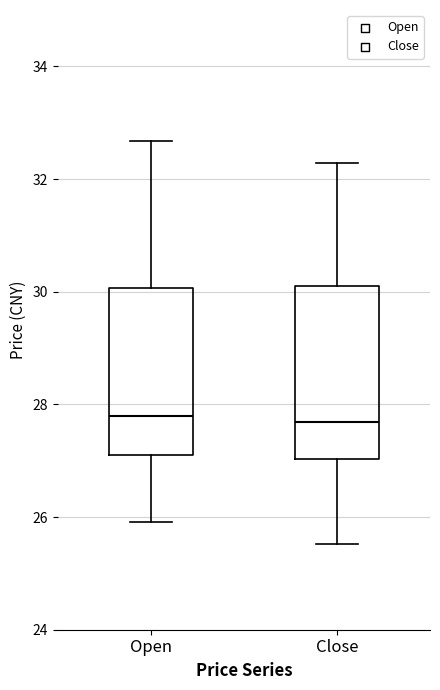

Where does the lower whisker of the box for Close end on the y-axis? The values are not printed on the chart, so give them approximately, as read against the axis.

25.6